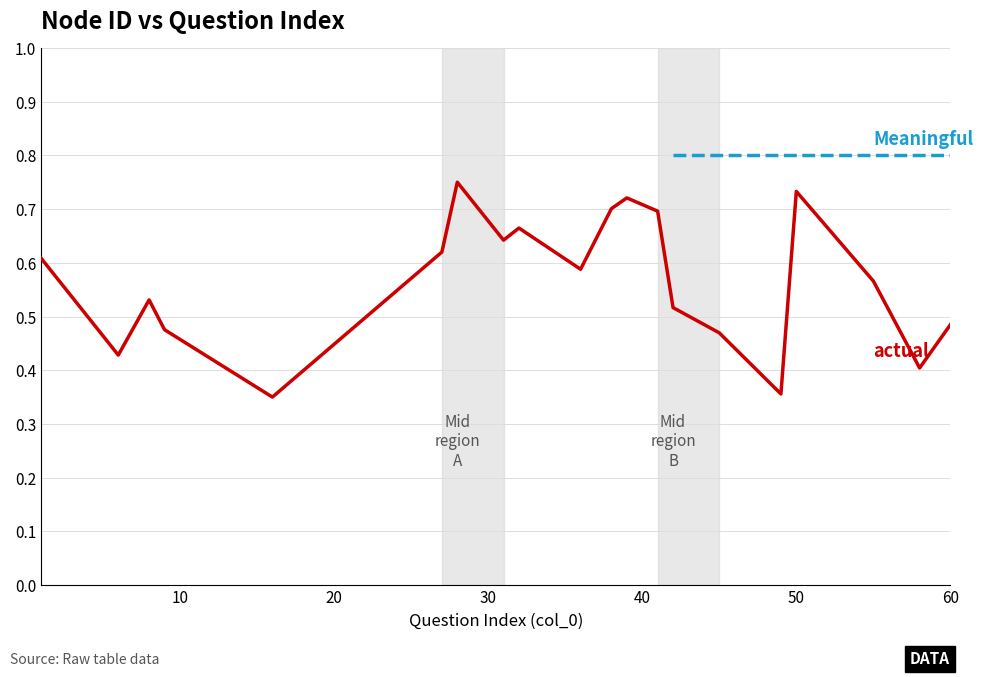

How many lines are shown in the chart?

1